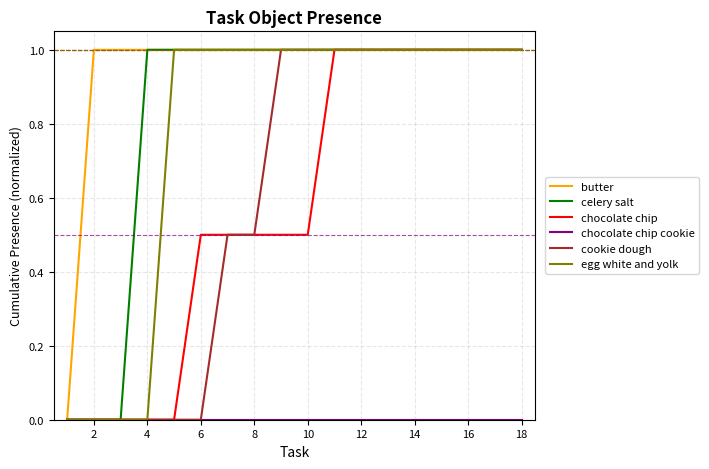

What is the maximum value for celery salt?

1.0